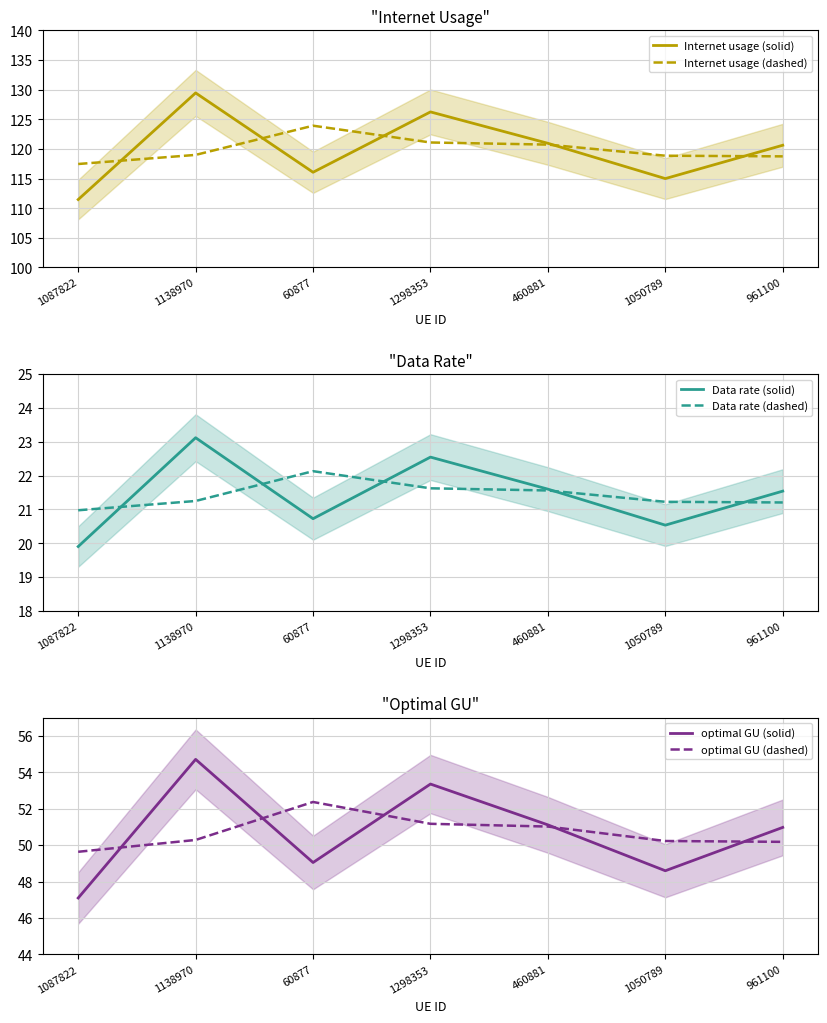

Between 1087822 and 1298353, which is larger?

1298353